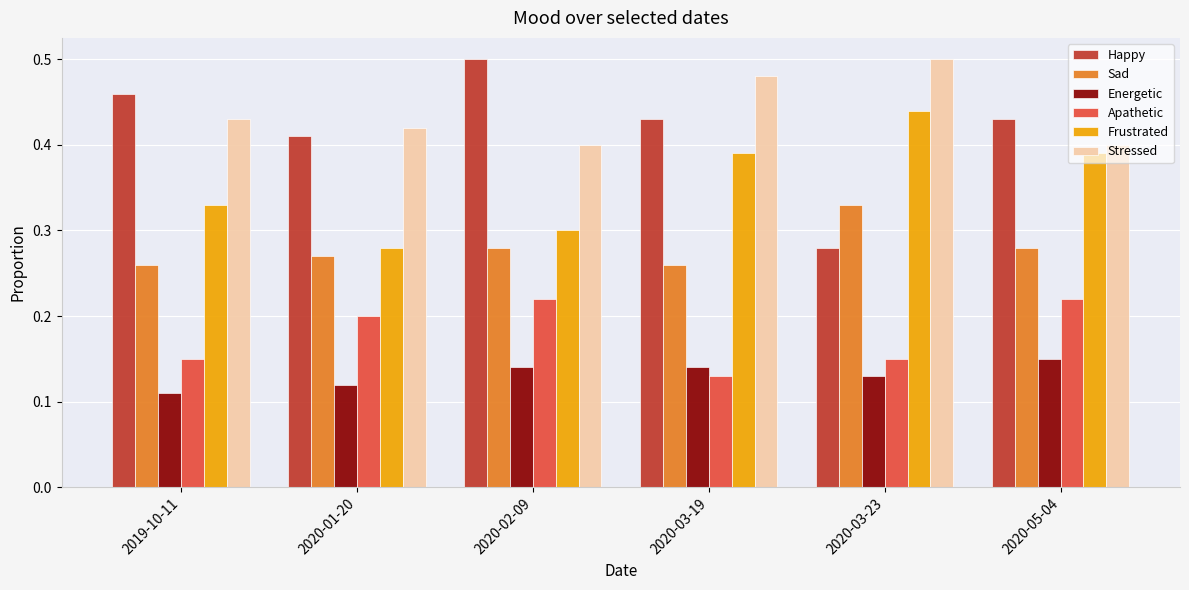

What is the total value across all series at 2020-03-23?

1.8